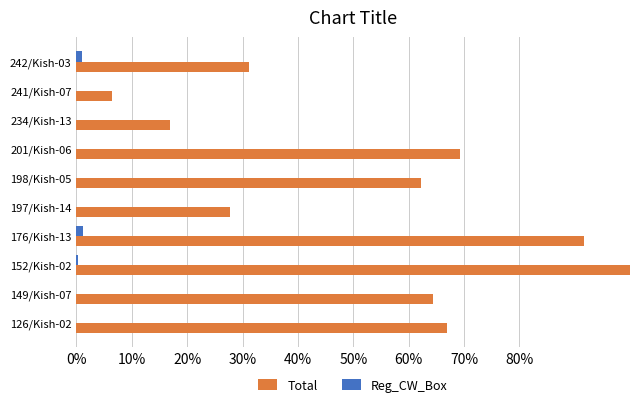

What are all the series names shown in the legend?

Total, Reg_CW_Box